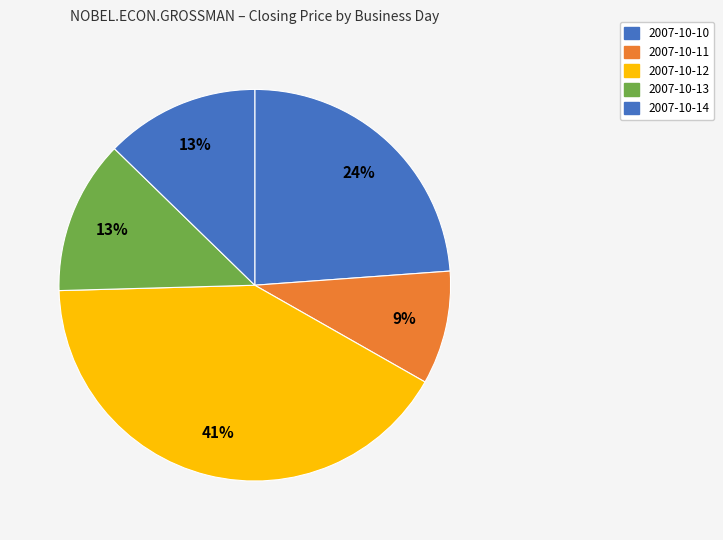

How many segments does this pie chart have?

5